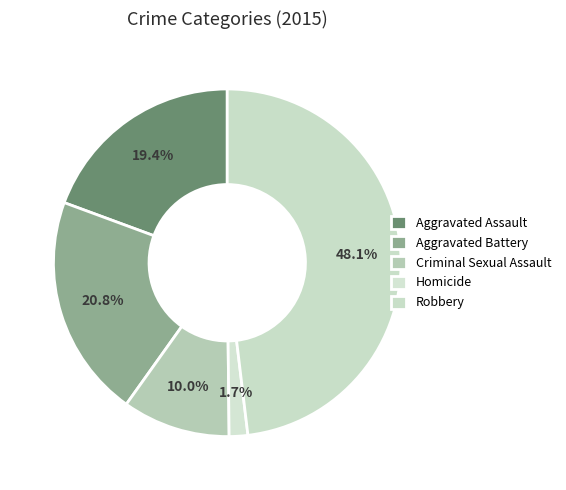

How many segments does this pie chart have?

5